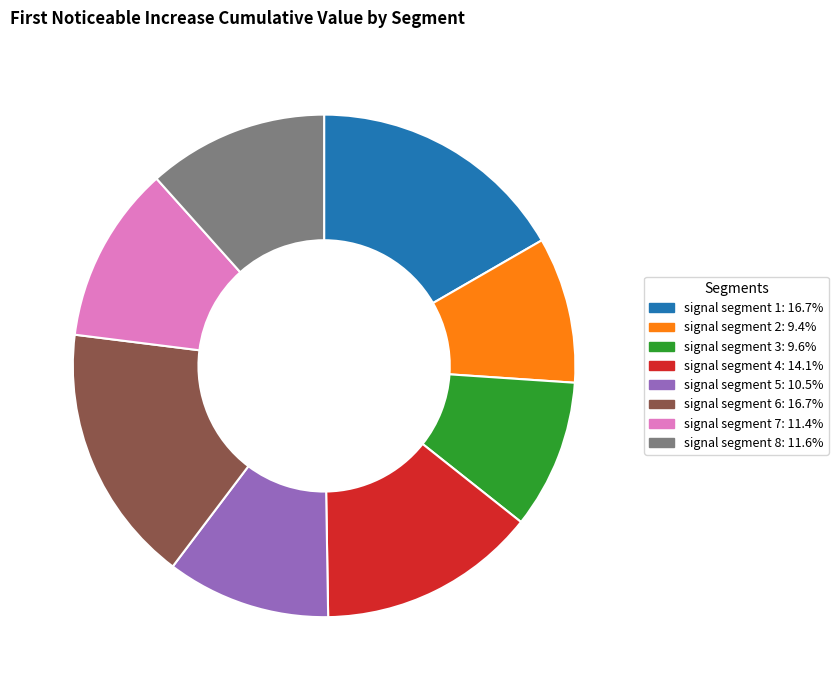

The signal segment 2 slice represents 9% of the pie. True or false?

True